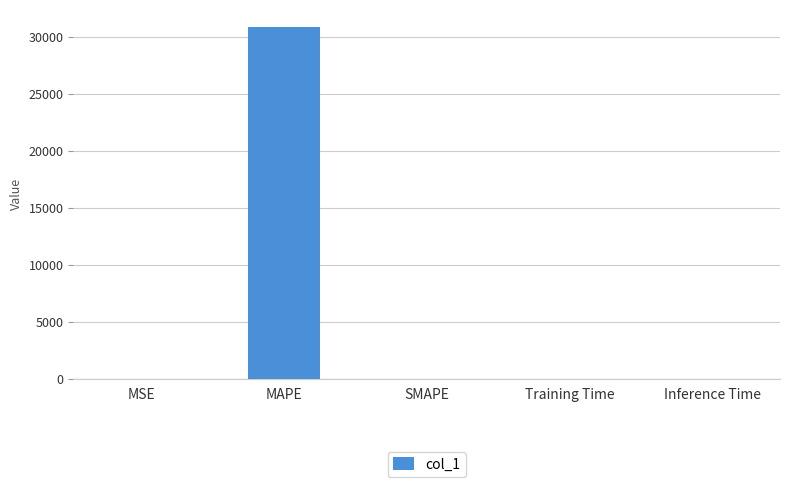

What is the sum of all values?

30853.2